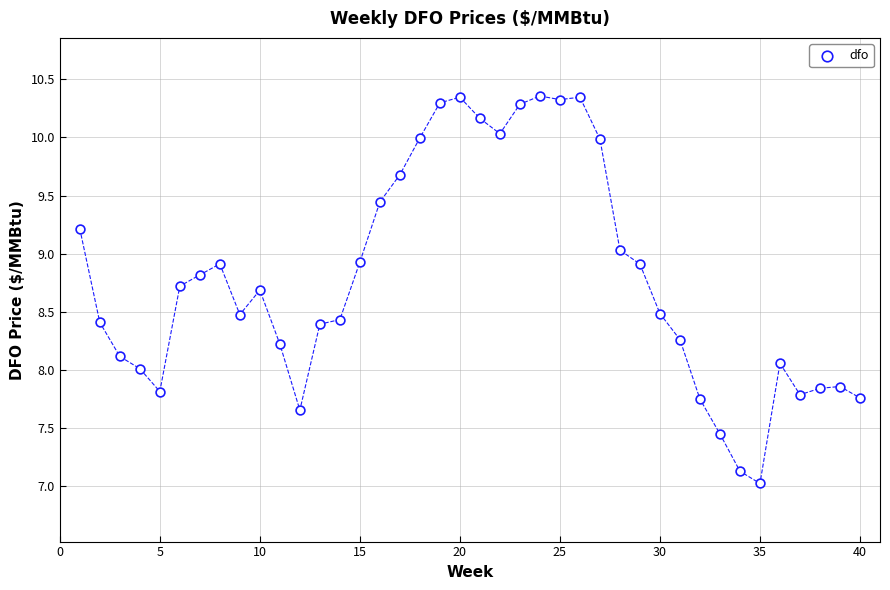

What is the range of X values (max minus min)?

39.0